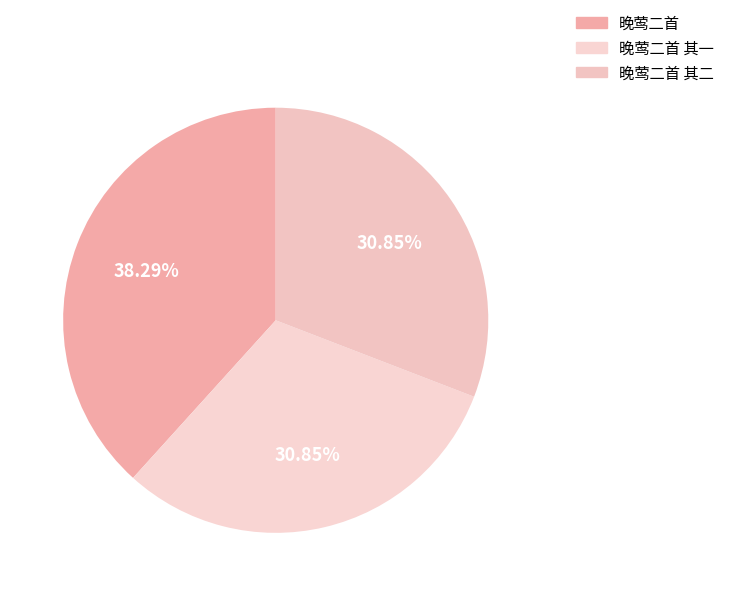

Count the number of slices in the pie.

3